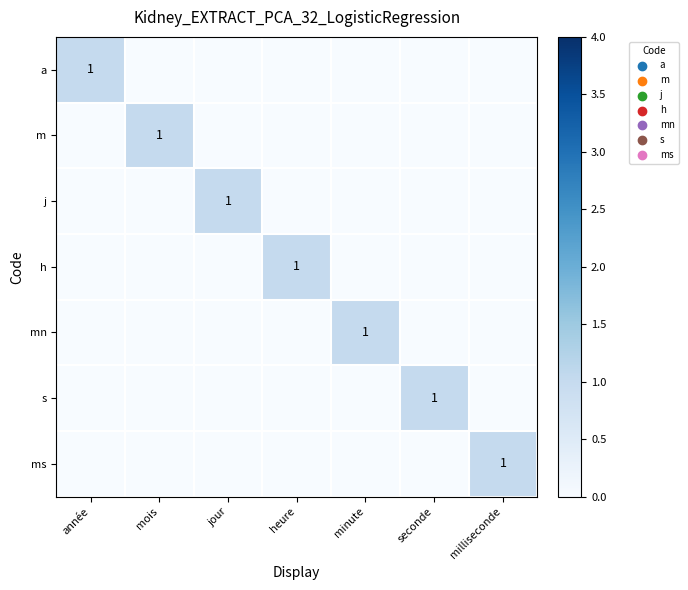

The value of m at mois is 2. True or false?

False